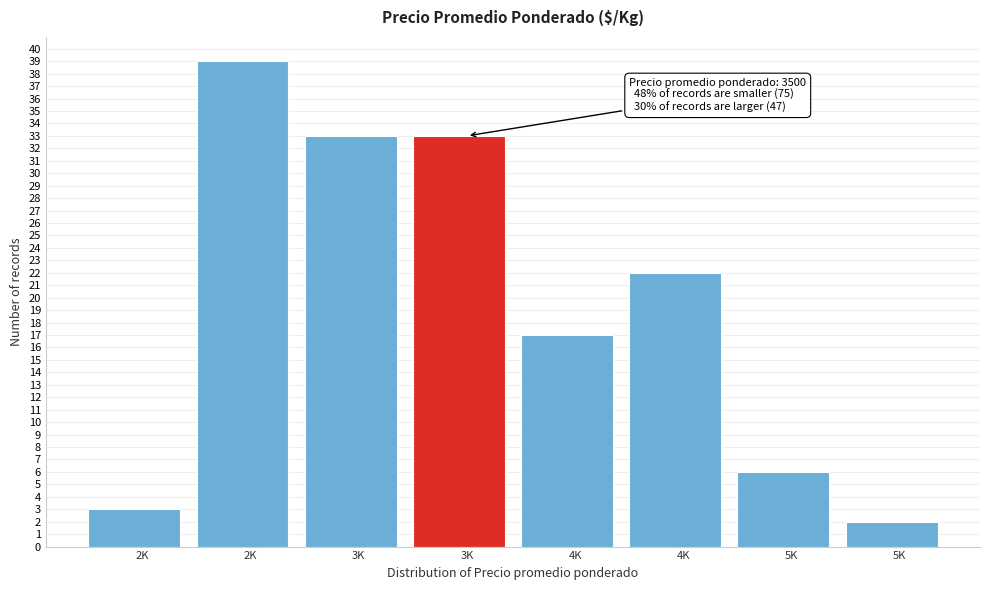

Are the bars horizontal?

No